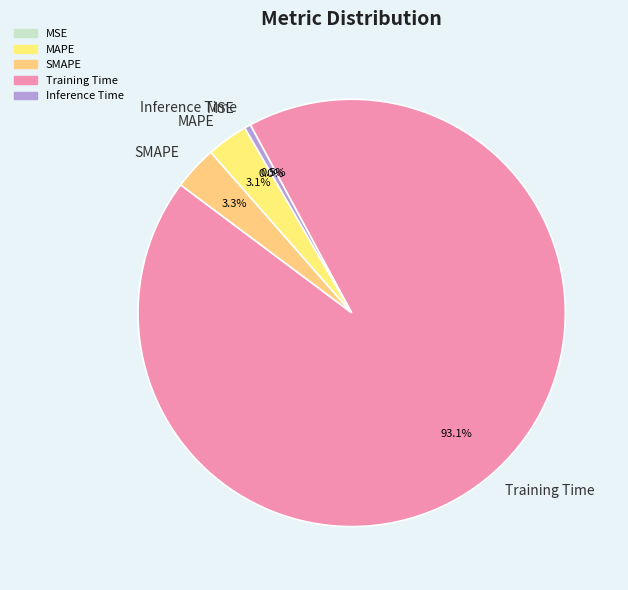

Which has a higher value, Inference Time or MAPE?

MAPE